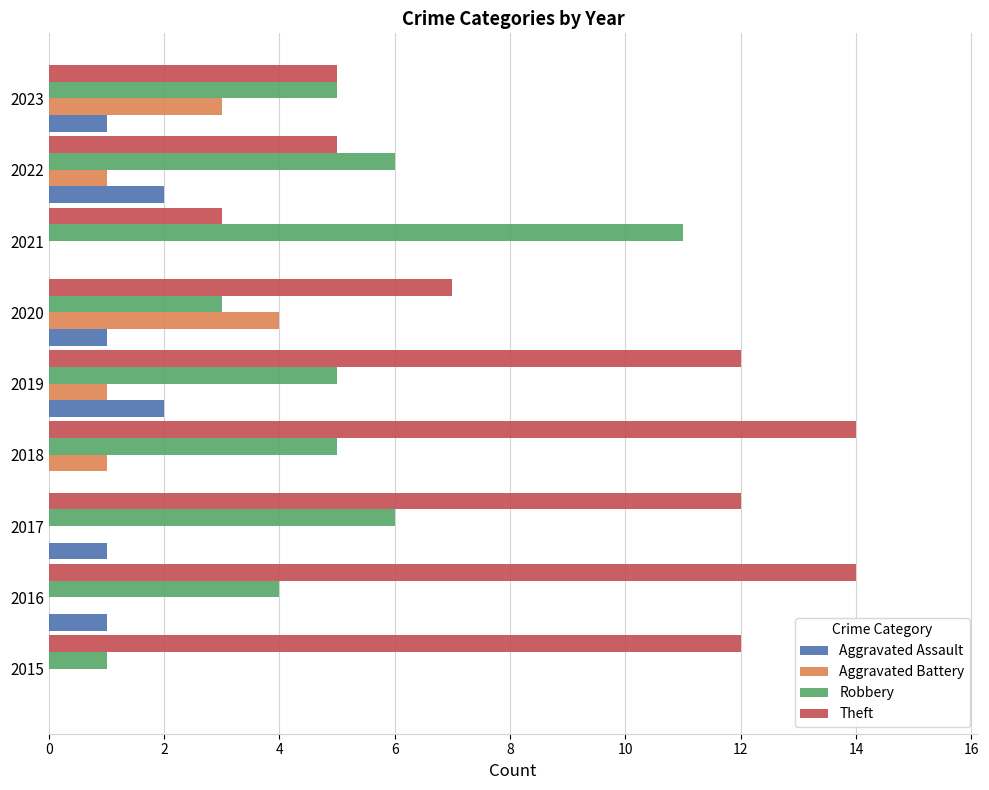

What are all the series names shown in the legend?

Aggravated Assault, Aggravated Battery, Robbery, Theft